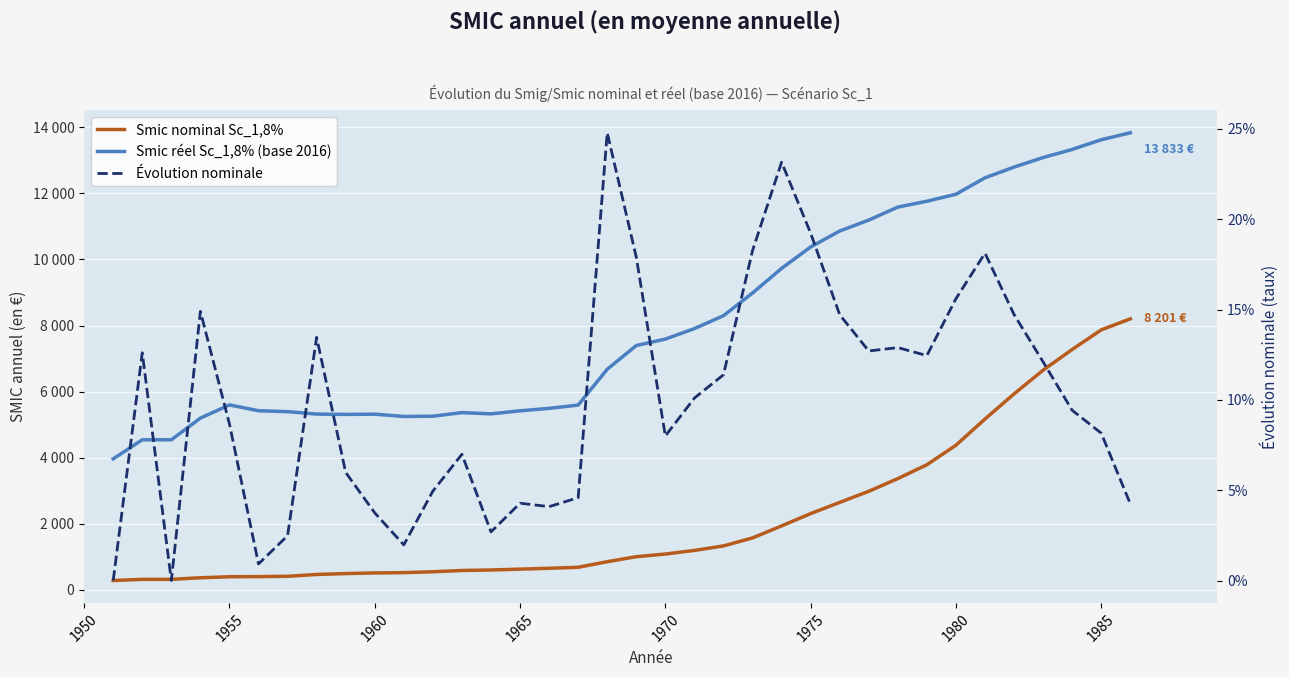

True or false: Smic nominal Sc_1,8% and Smic réel Sc_1,8% (base 2016) cross at least once.

False